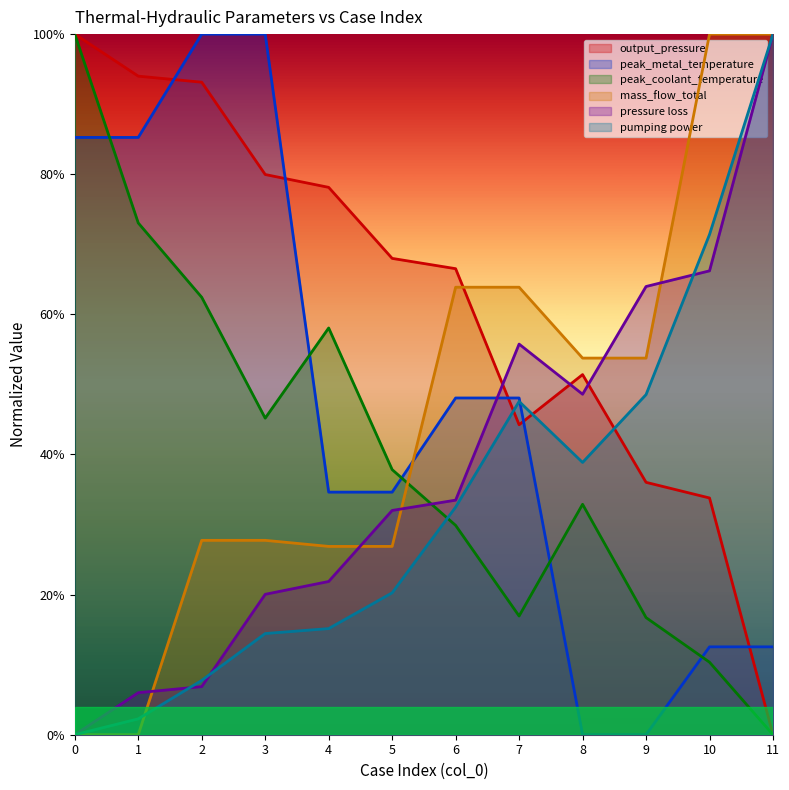

Reading left to right, extract all data points from this chart.

output_pressure: 1.0	0.9	0.9	0.8	0.8	0.7	0.7	0.4	0.5	0.4	0.3	0.0
peak_metal_temperature: 0.9	0.9	1.0	1.0	0.3	0.3	0.5	0.5	0.0	0.0	0.1	0.1
peak_coolant_temperature: 1.0	0.7	0.6	0.5	0.6	0.4	0.3	0.2	0.3	0.2	0.1	0.0
mass_flow_total: 0.0	0.0	0.3	0.3	0.3	0.3	0.6	0.6	0.5	0.5	1.0	1.0
pressure loss: 0.0	0.1	0.1	0.2	0.2	0.3	0.3	0.6	0.5	0.6	0.7	1.0
pumping power: 0.0	0.0	0.1	0.1	0.2	0.2	0.3	0.5	0.4	0.5	0.7	1.0